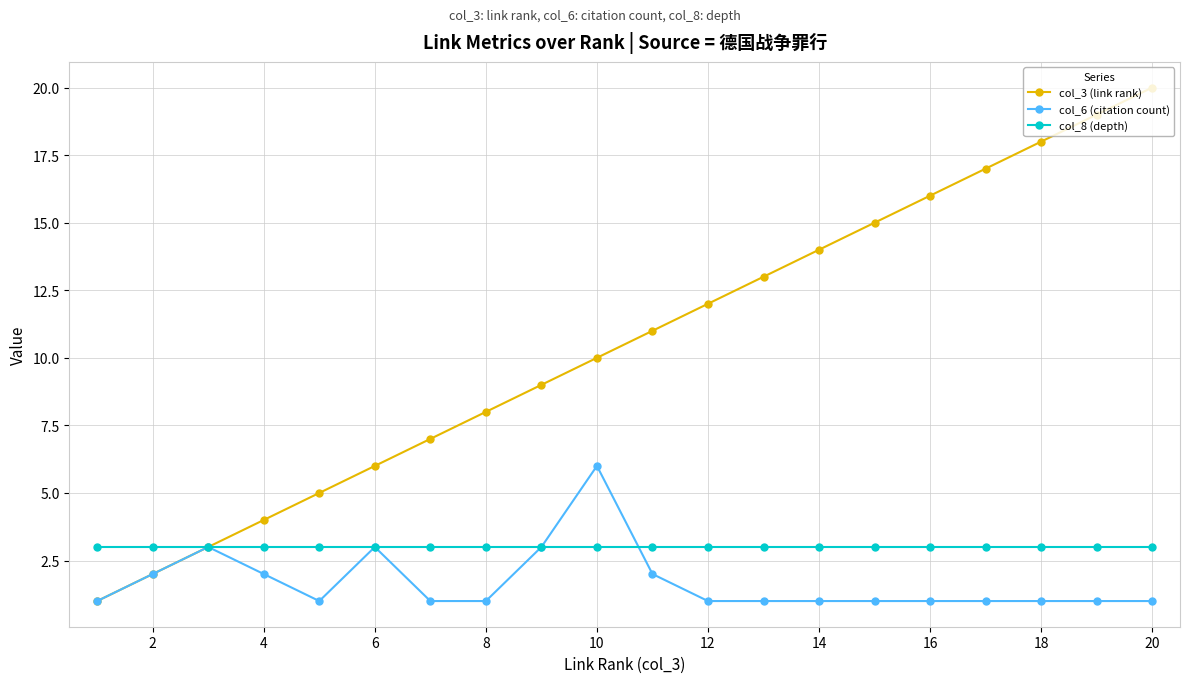

Which series has the largest range (max minus min)?

col_3 (link rank)